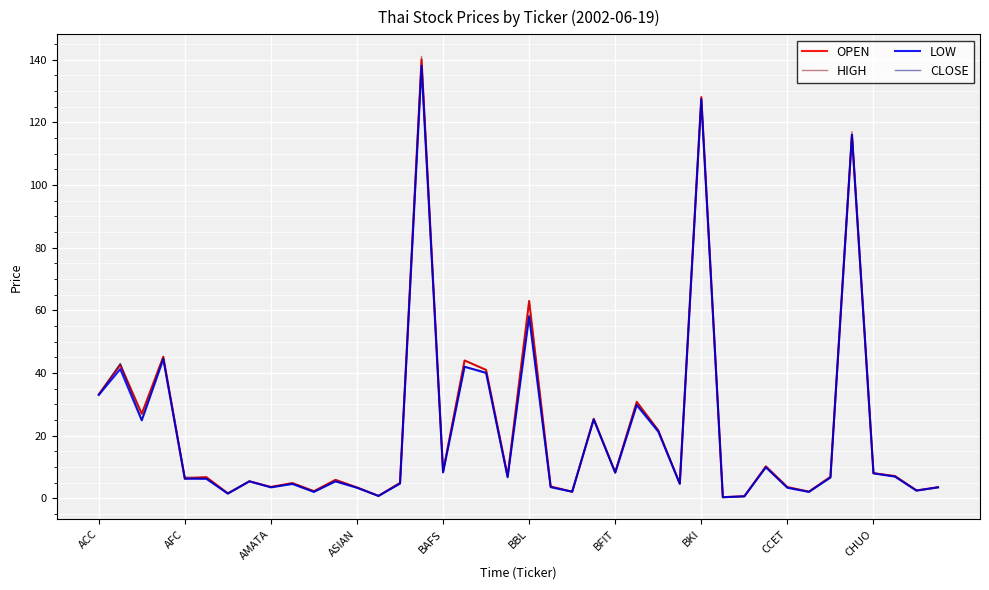

What is the maximum value for OPEN?

140.0